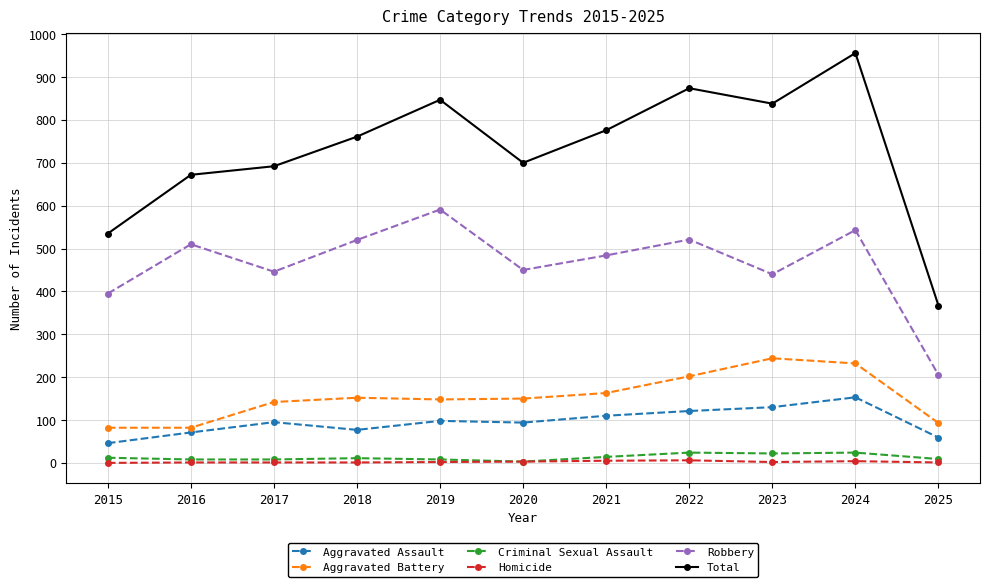

True or false: Total has a value of 1440 at 2023.

False